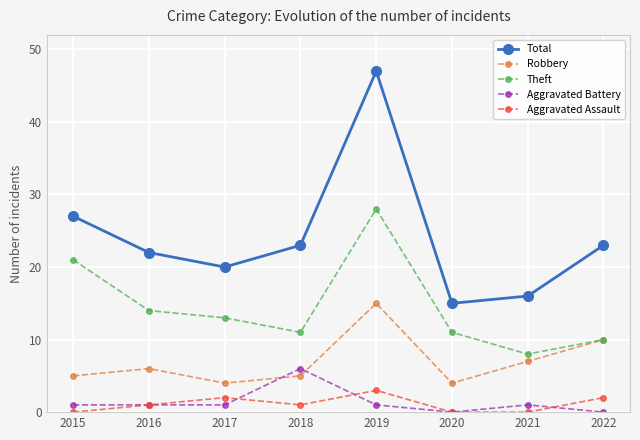

The Total series shows 23 at 2022. True or false?

True